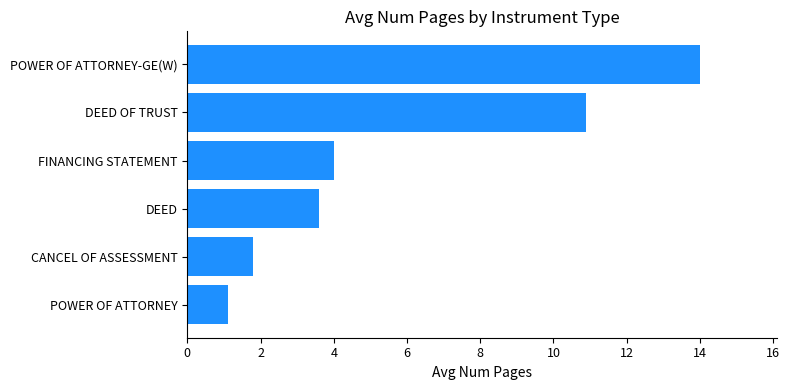

What is the difference between the maximum and second lowest values?

12.2